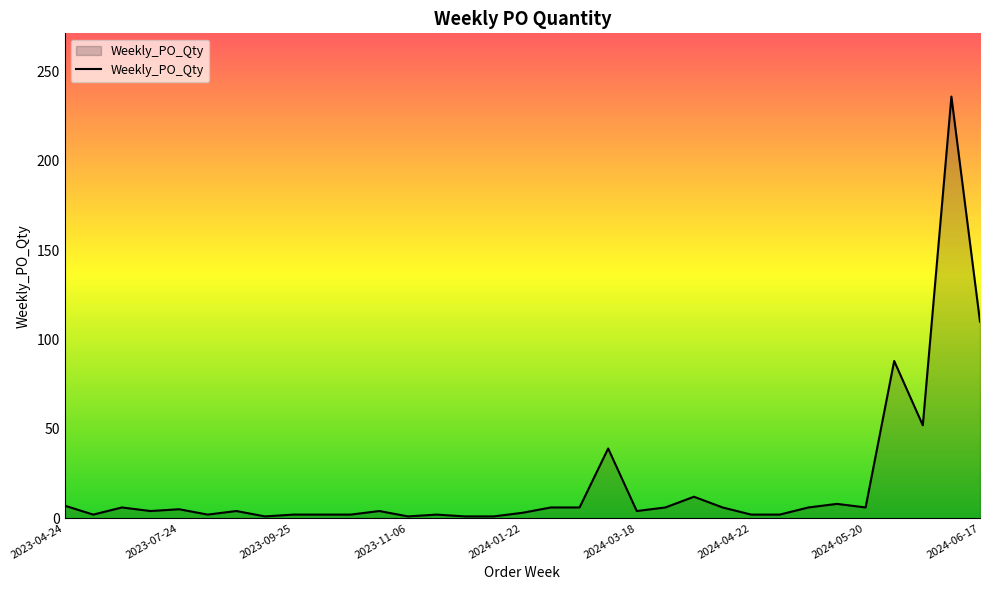

True or false: the data has more than 0 interior local peaks.

True